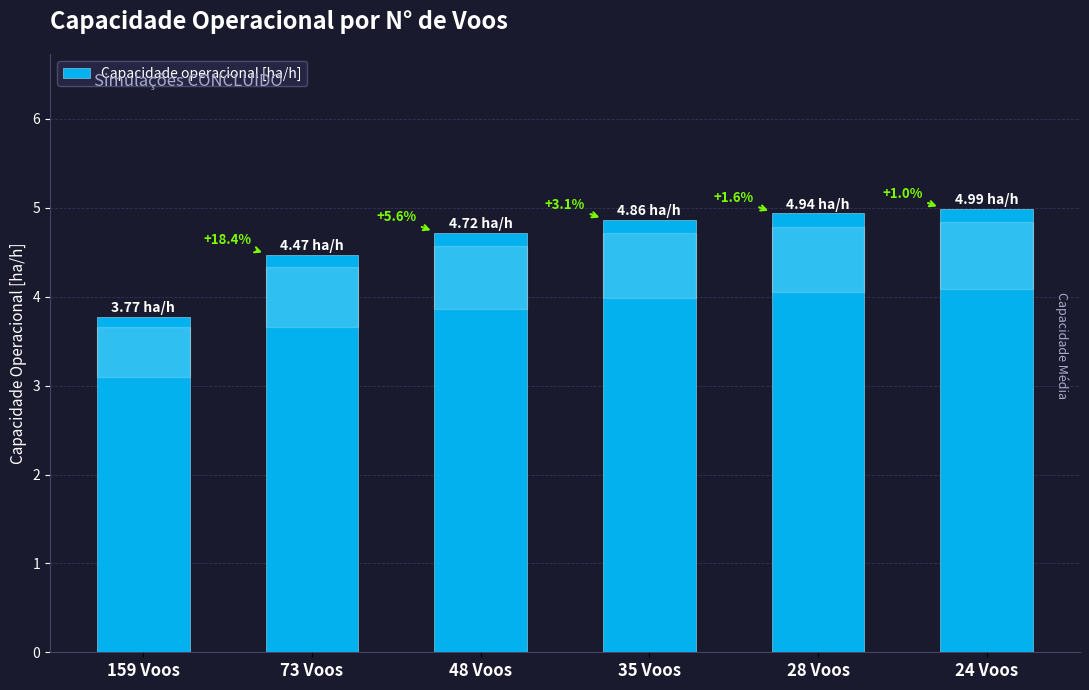

How many bars are there in total?

6